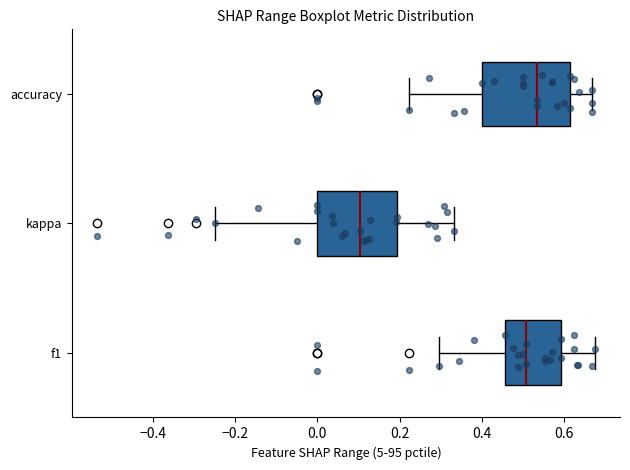

Where does the right whisker of the box for kappa end on the x-axis? The values are not printed on the chart, so give them approximately, as read against the axis.

0.34